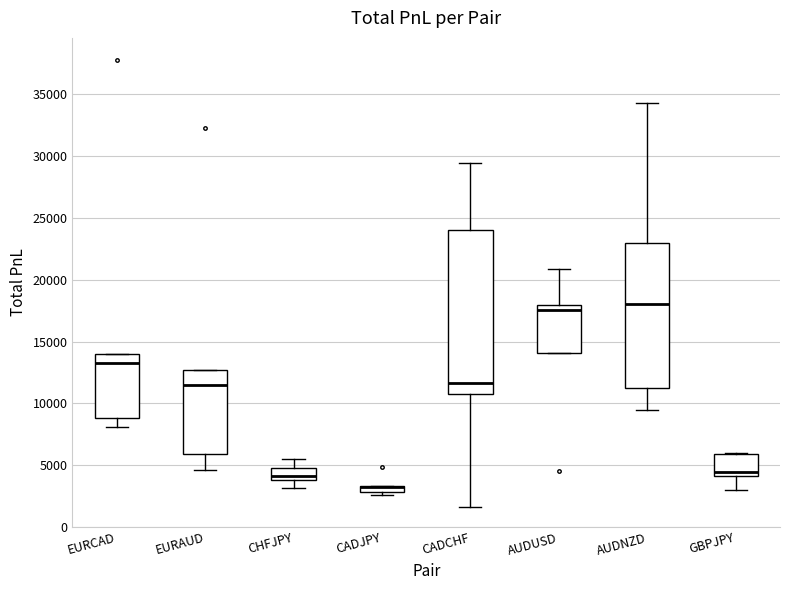

Comparing the boxes themselves (not the whiskers), which one is the tallest?

CADCHF